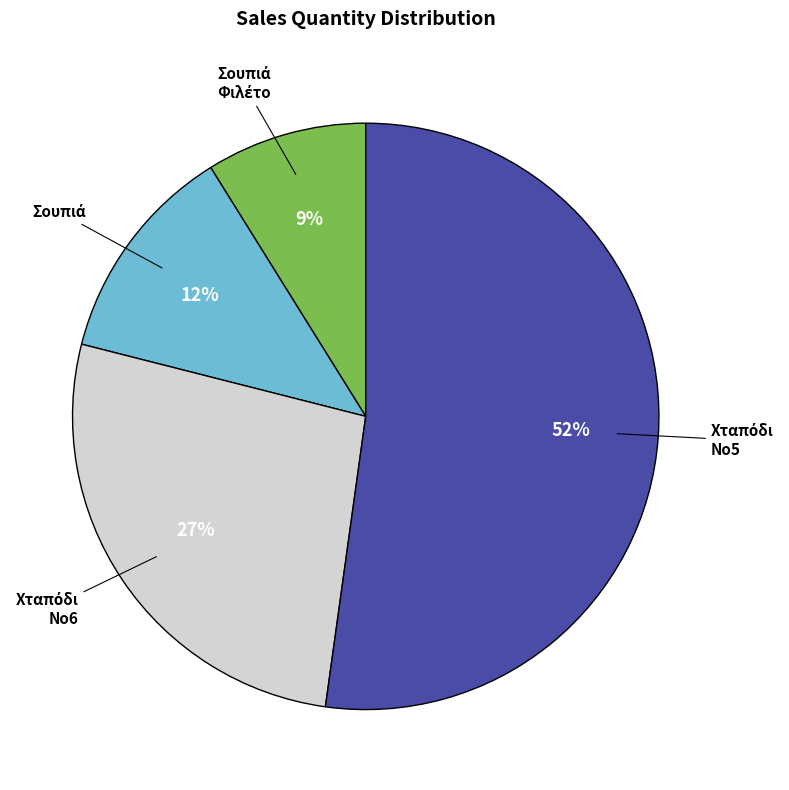

Does any single category account for the majority?

Yes